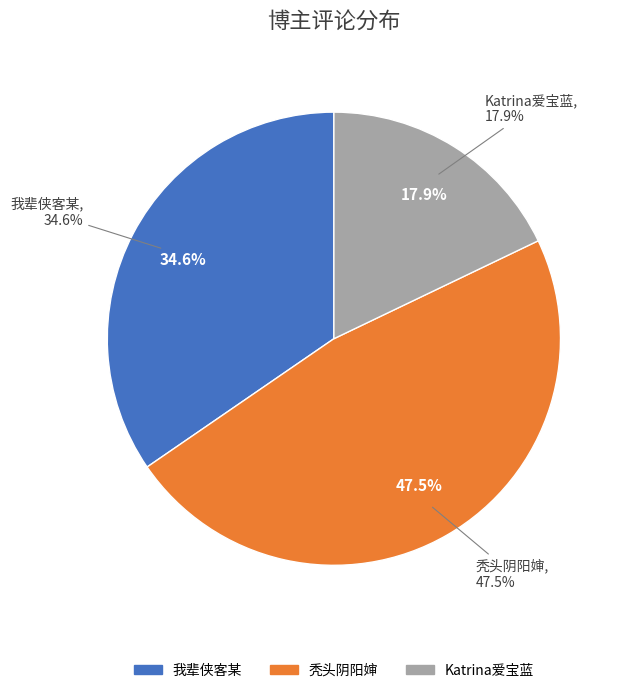

What is the largest slice in the pie chart?

秃头阴阳婶